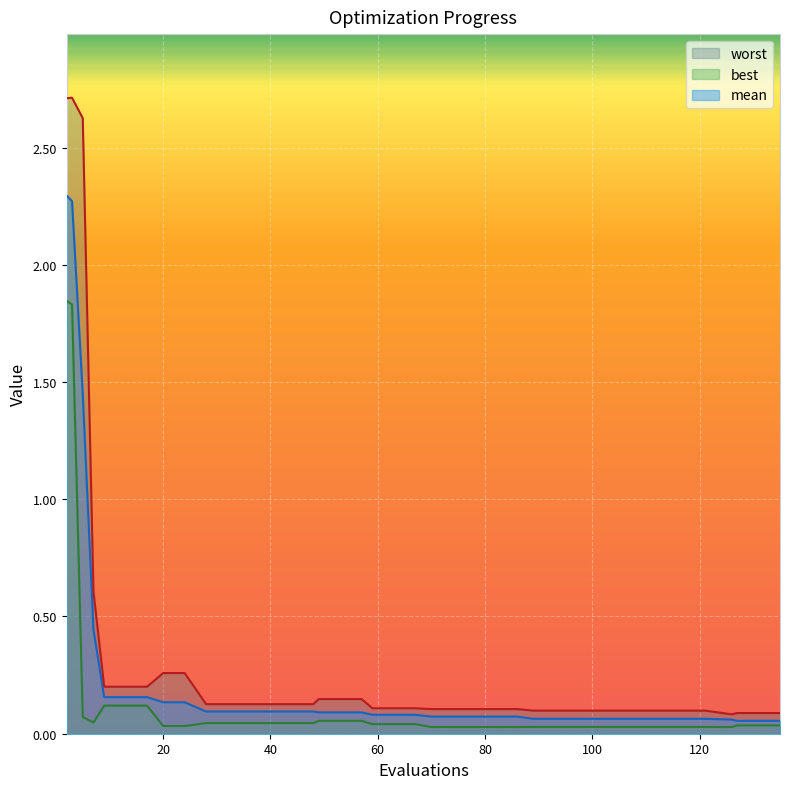

Rank the series by their average value, from lowest to highest.

best, mean, worst